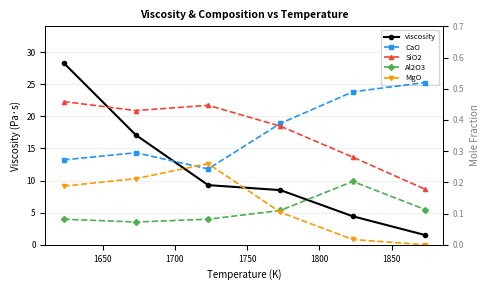

What is the sum of all CaO values?

2.2